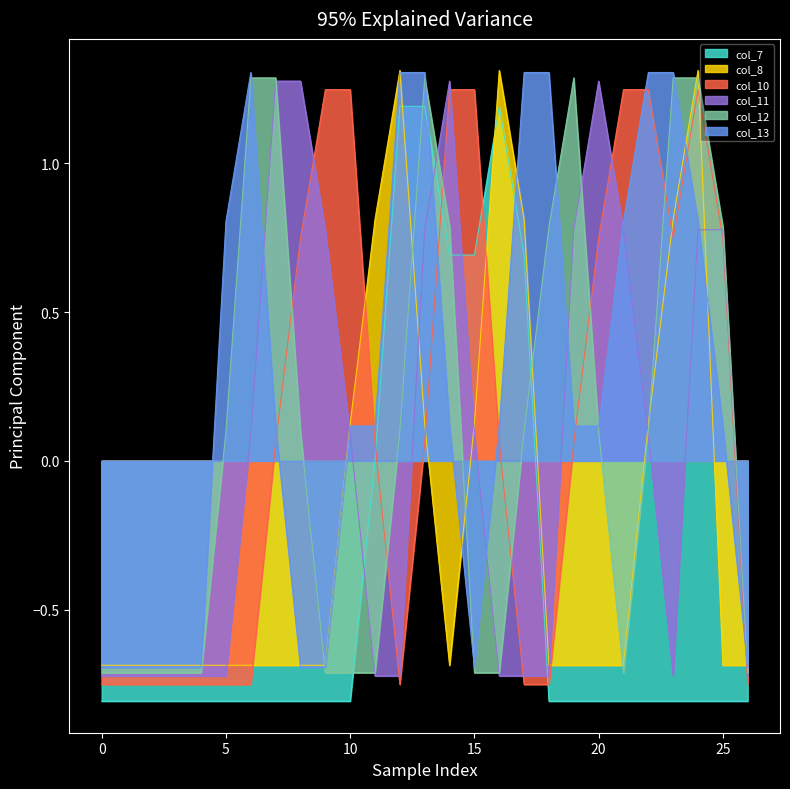

Which series changed the most between 1 and 22?

col_10